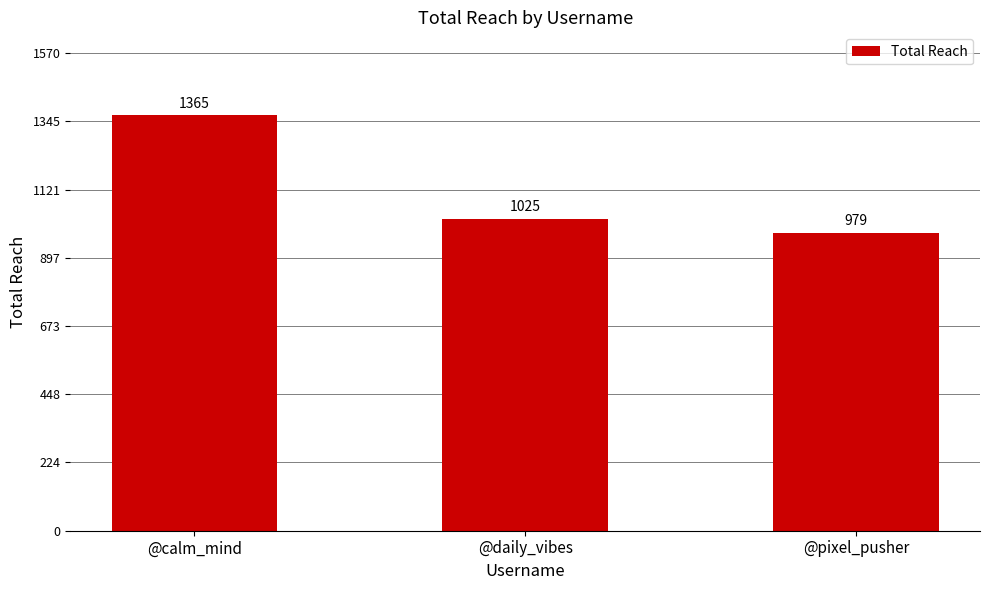

The value at @pixel_pusher is 979. True or false?

True